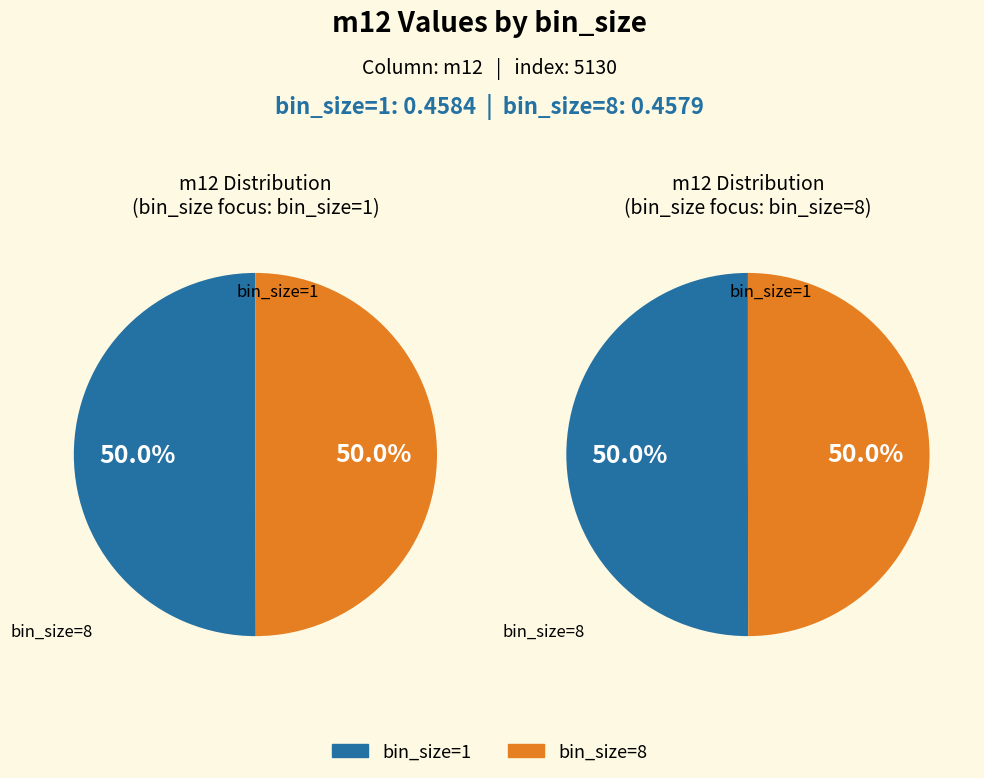

What percentage is NOT represented by bin_size=1?

50.0%